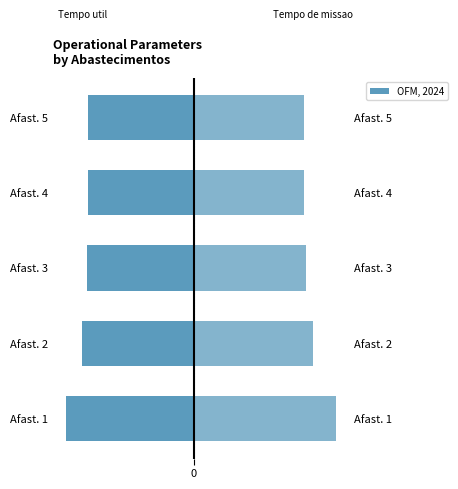

Is the value of Tempo de missao [h] at Afast. 5 greater than the value of Tempo util [h] at Afast. 3?

Yes